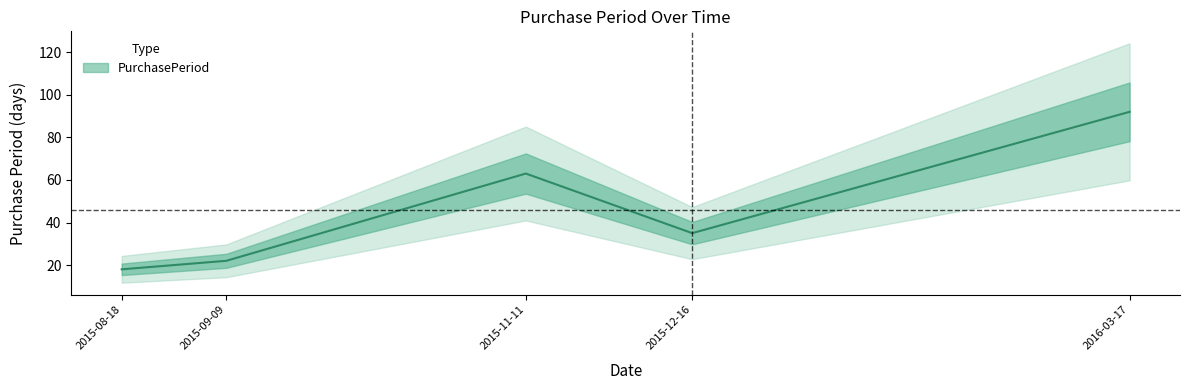

How many data points are above 35?

2